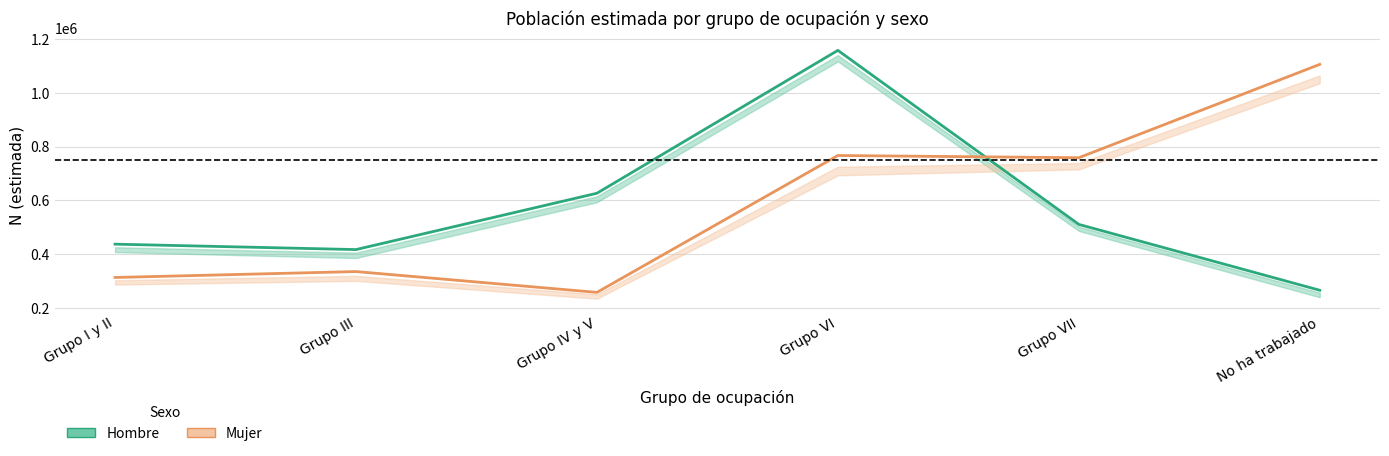

How many interior local valleys does the Hombre series have?

1